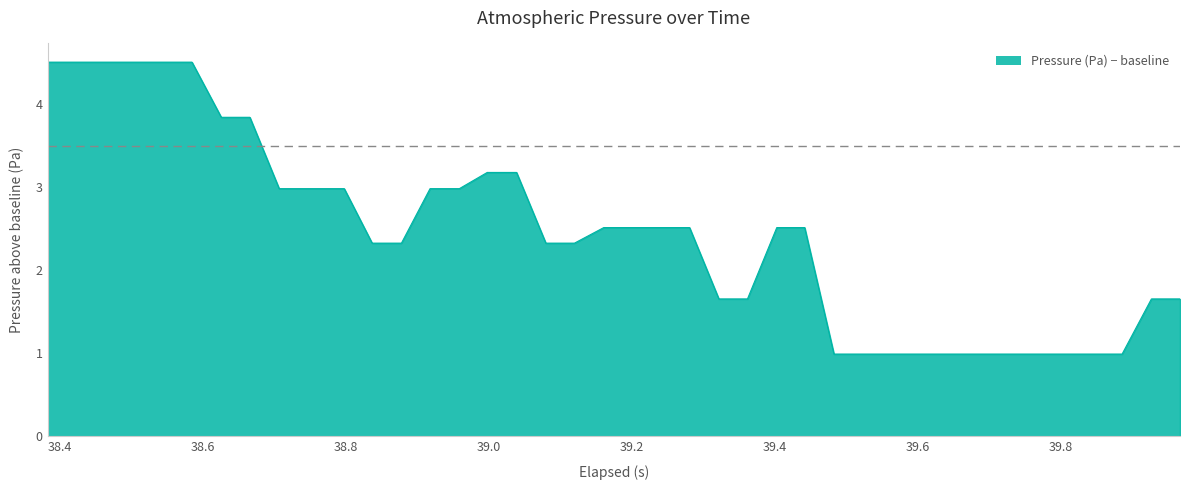

What is the smallest value displayed?

1.0